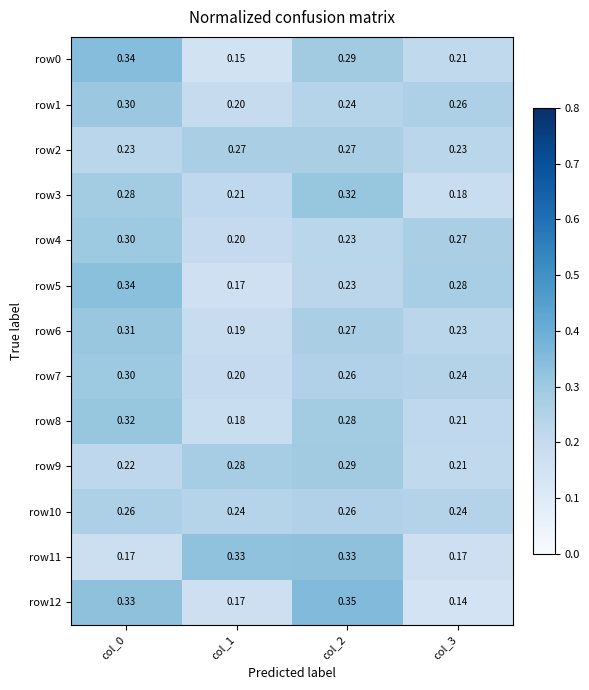

Is the value of row3 at col_3 greater than the value of row2 at col_0?

No